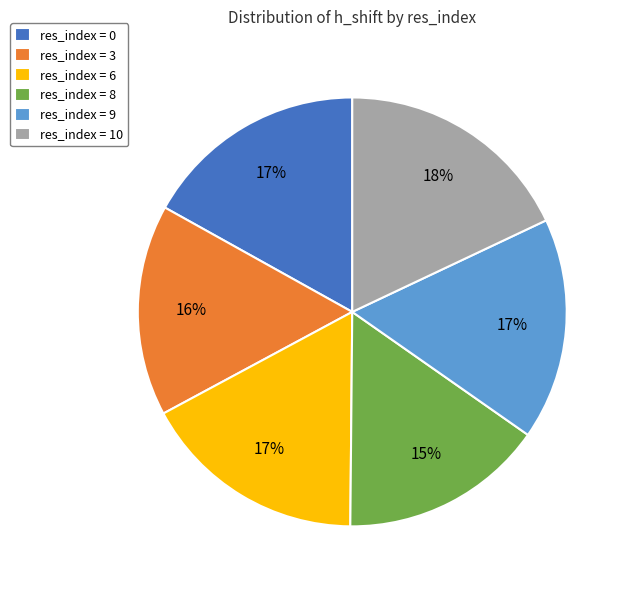

Is there any slice that represents more than half of the pie?

No